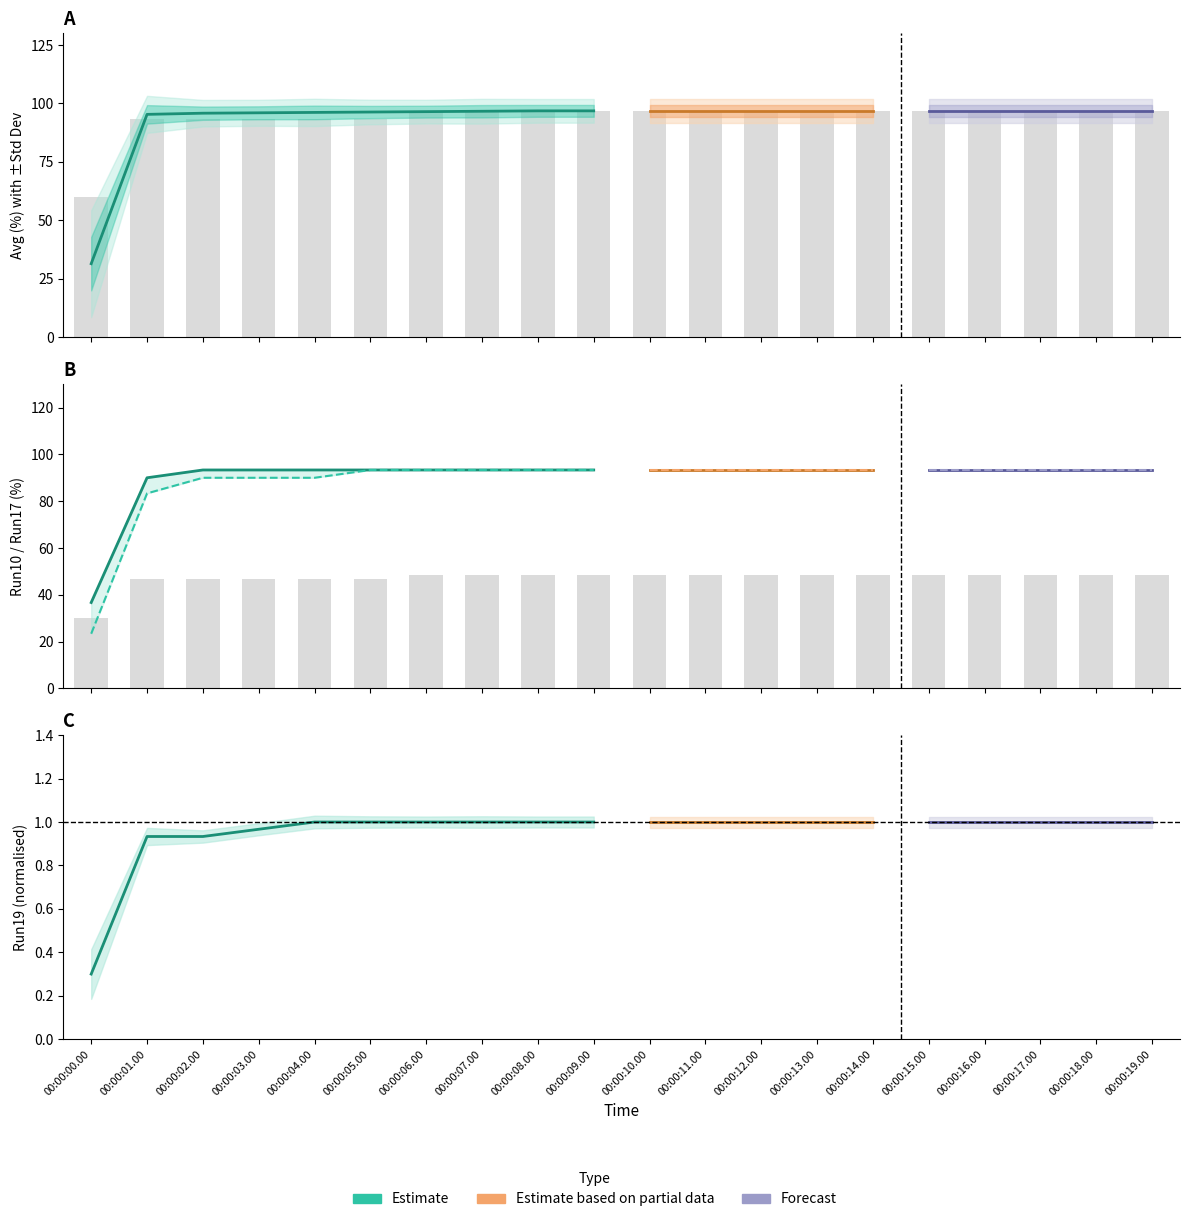

The Avg series shows 168.2 at 00:00:04.00. True or false?

False